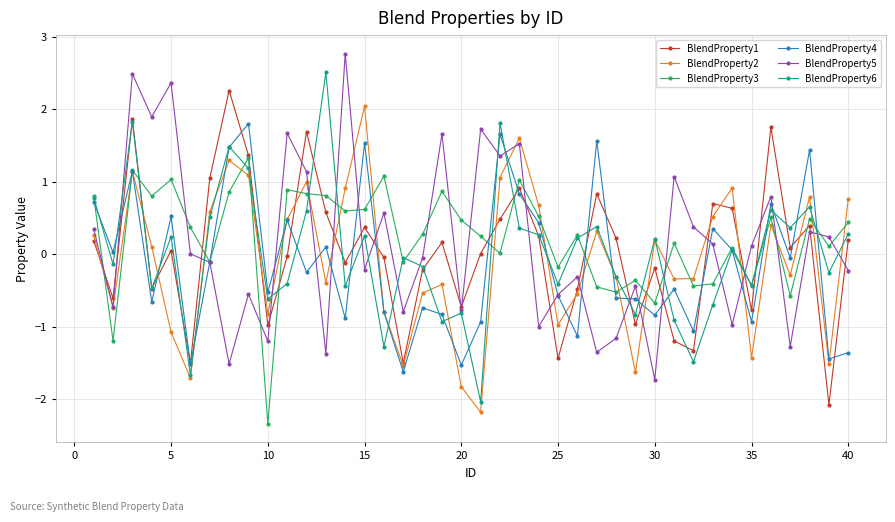

What is the lowest value of the BlendProperty1 series?

-2.1